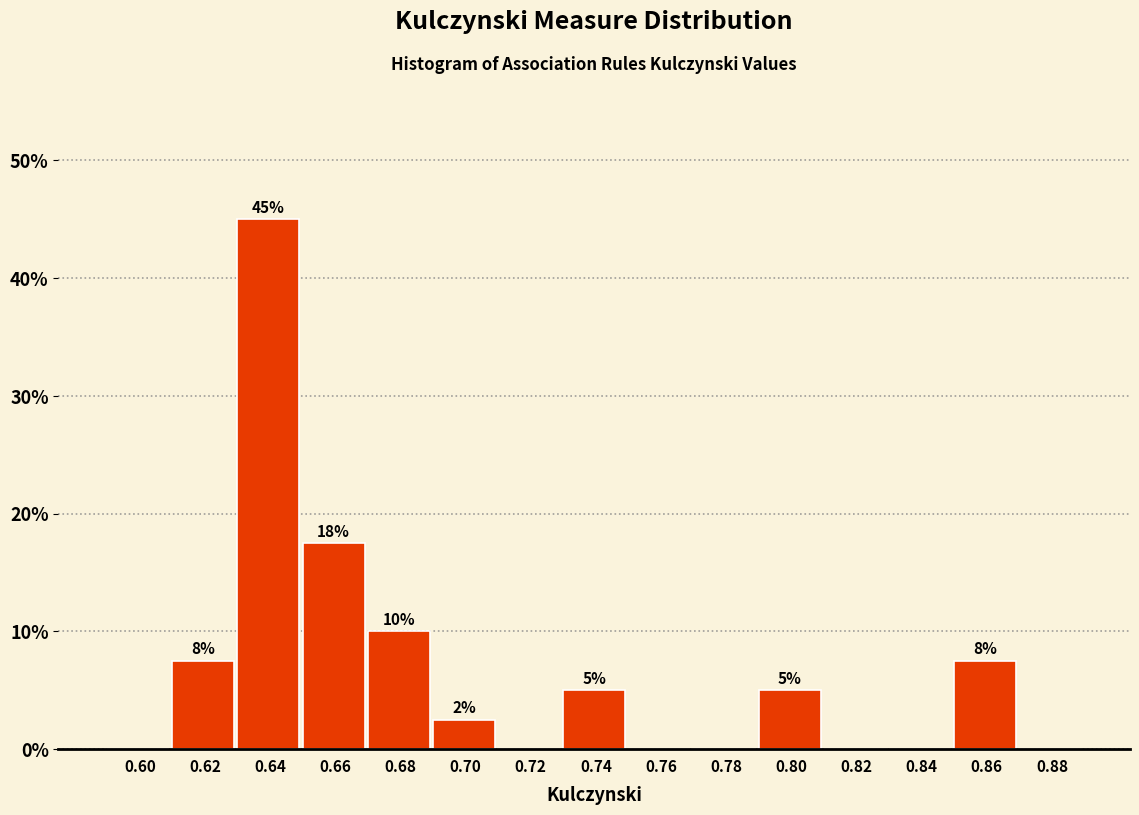

Which label corresponds to the largest value in the chart?

0.64